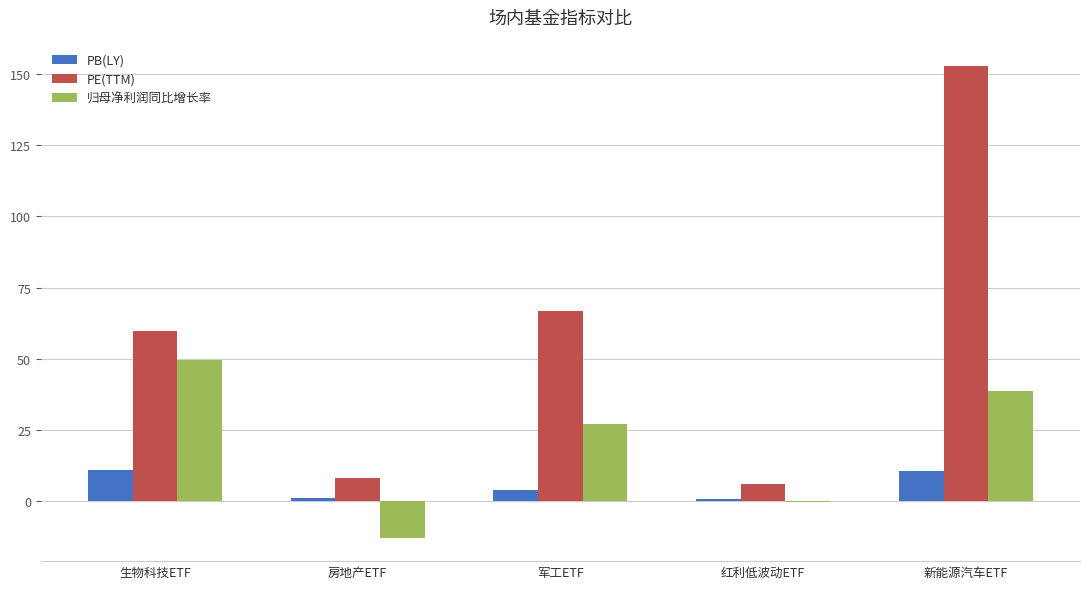

Does the chart contain stacked bars?

No